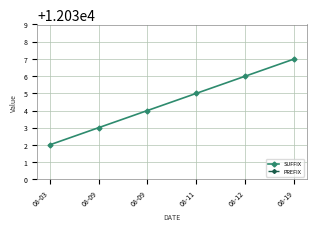

Reading left to right, what are all the values shown in this chart?

SUFFIX: 08-03=12032	08-09=12033	08-09=12034	08-11=12035	08-12=12036	08-19=12037
PREFIX: 08-03=1144	08-09=1144	08-09=1144	08-11=1144	08-12=1144	08-19=1144